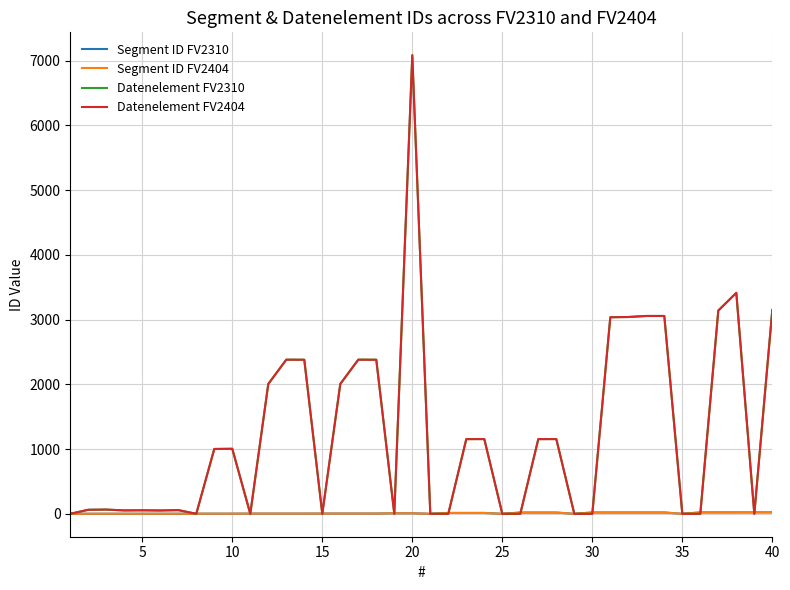

What is the difference between the maximum and second lowest values in the Datenelement FV2404 series?

7081